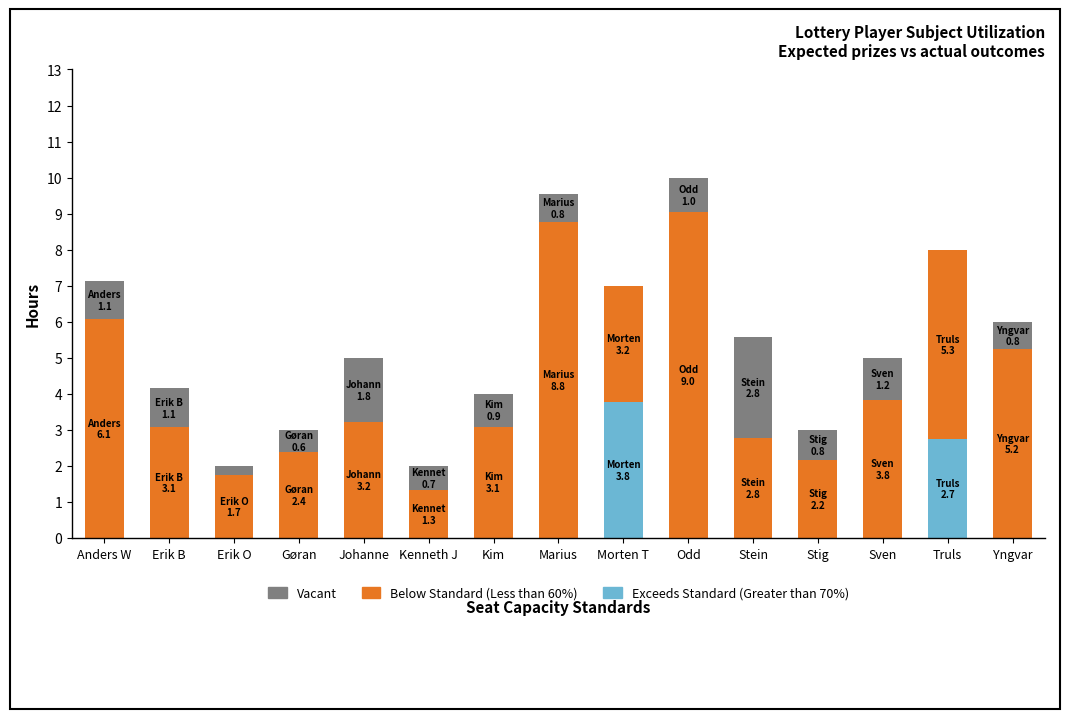

Which category has the highest value in the Exceeds Standard (Greater than 70%) series?

Morten T